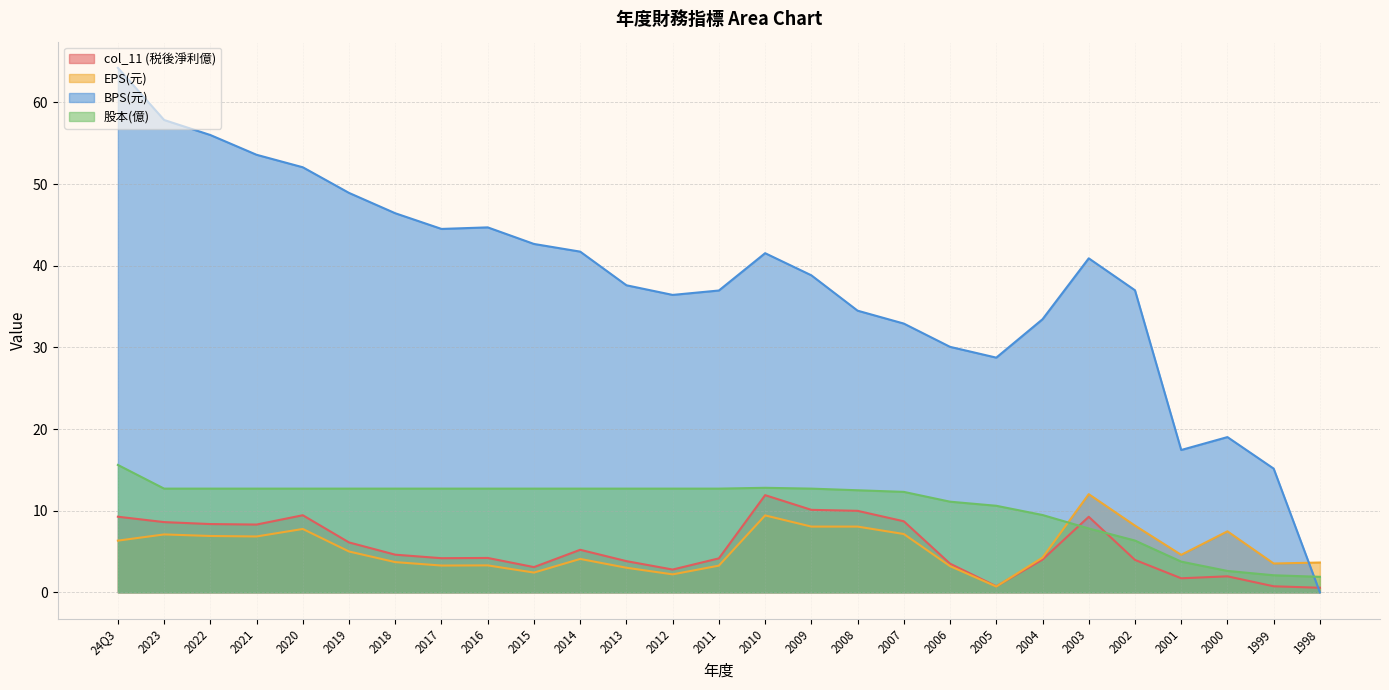

Reading left to right, what are all the values shown in this chart?

col_11 (税後淨利億): 24Q3=9.3	2023=8.6	2022=8.4	2021=8.3	2020=9.4	2019=6.1	2018=4.6	2017=4.2	2016=4.2	2015=3.1	2014=5.2	2013=3.8	2012=2.8	2011=4.2	2010=11.9	2009=10.1	2008=10.0	2007=8.7	2006=3.5	2005=0.7	2004=4.0	2003=9.2	2002=4.0	2001=1.7	2000=2.0	1999=0.7	1998=0.6
EPS(元): 24Q3=6.3	2023=7.1	2022=6.9	2021=6.8	2020=7.8	2019=5.0	2018=3.7	2017=3.3	2016=3.3	2015=2.4	2014=4.1	2013=3.0	2012=2.2	2011=3.3	2010=9.4	2009=8.1	2008=8.1	2007=7.1	2006=3.2	2005=0.7	2004=4.2	2003=12.0	2002=8.2	2001=4.6	2000=7.5	1999=3.5	1998=3.6
BPS(元): 24Q3=64.2	2023=57.8	2022=56.0	2021=53.6	2020=52.0	2019=48.9	2018=46.4	2017=44.5	2016=44.7	2015=42.7	2014=41.7	2013=37.6	2012=36.4	2011=37.0	2010=41.5	2009=38.8	2008=34.5	2007=32.9	2006=30.1	2005=28.7	2004=33.4	2003=40.9	2002=37.0	2001=17.4	2000=19.0	1999=15.2	1998=0.0
股本(億): 24Q3=15.6	2023=12.7	2022=12.7	2021=12.7	2020=12.7	2019=12.7	2018=12.7	2017=12.7	2016=12.7	2015=12.7	2014=12.7	2013=12.7	2012=12.7	2011=12.7	2010=12.8	2009=12.7	2008=12.5	2007=12.3	2006=11.1	2005=10.6	2004=9.5	2003=7.8	2002=6.3	2001=3.8	2000=2.6	1999=2.1	1998=1.9